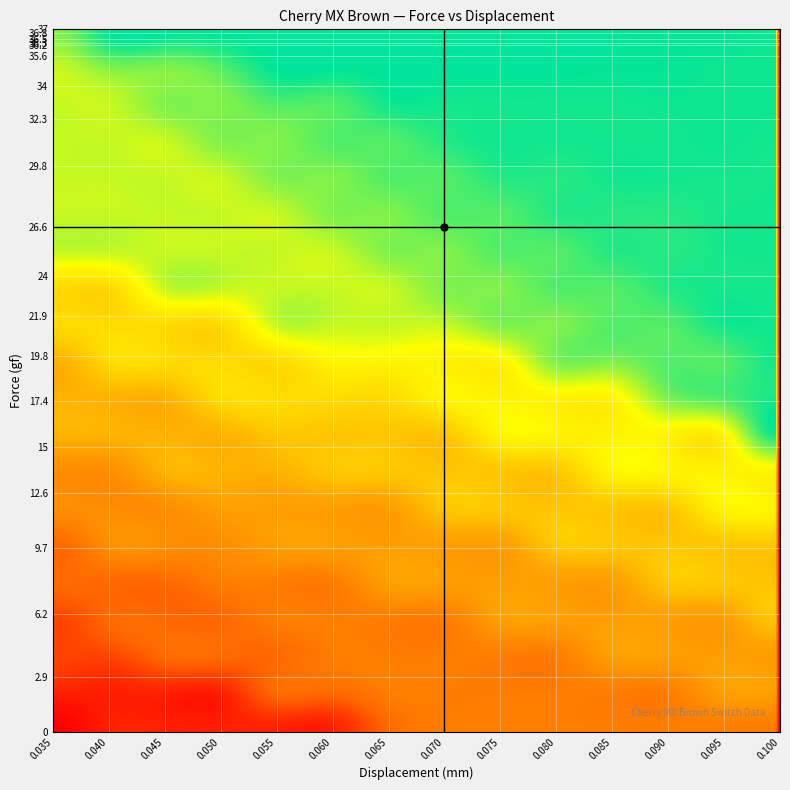

Which series has the widest spread of values?

0.035